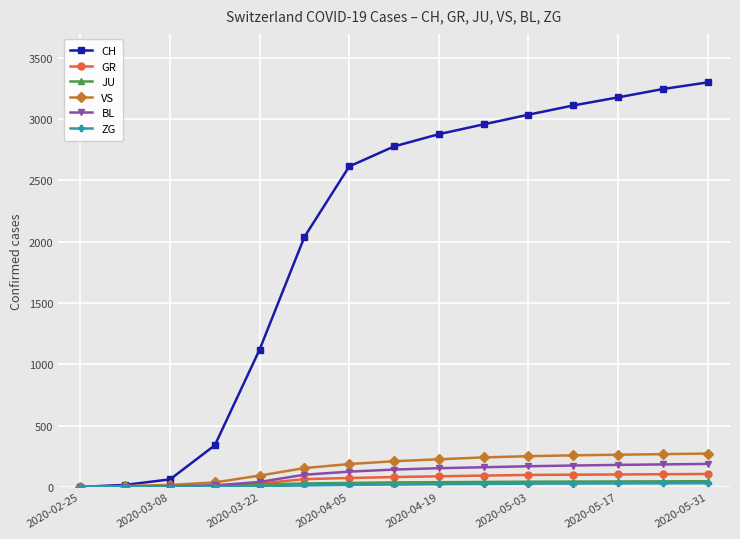

What is the maximum value for VS?

271